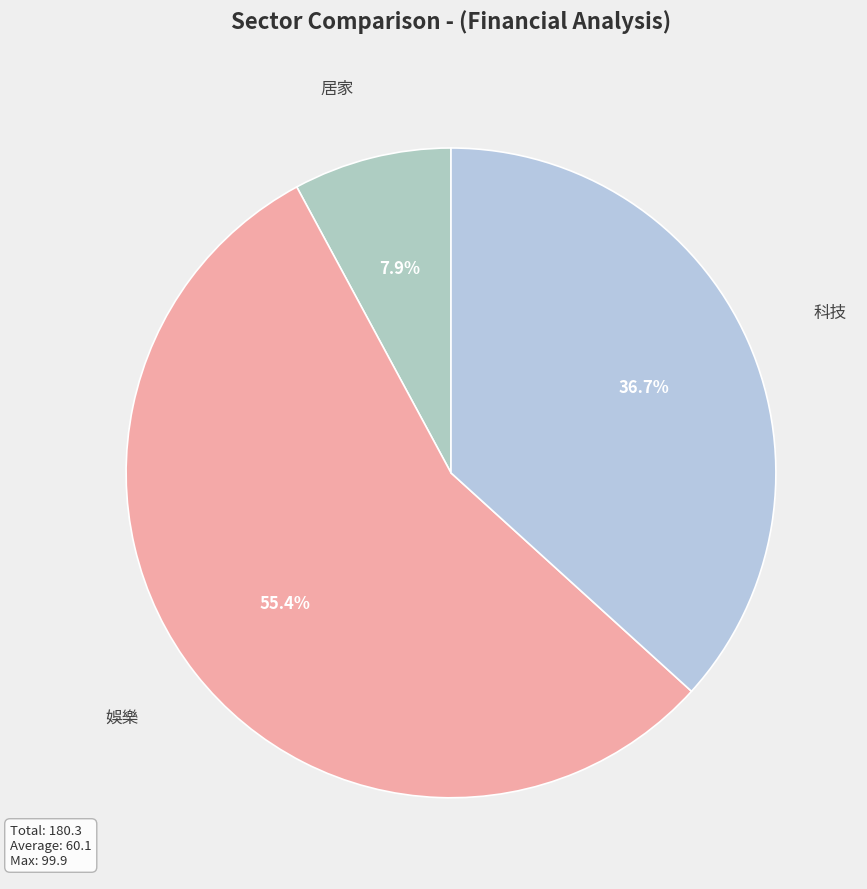

To the nearest percent, what is the average slice percentage?

33%